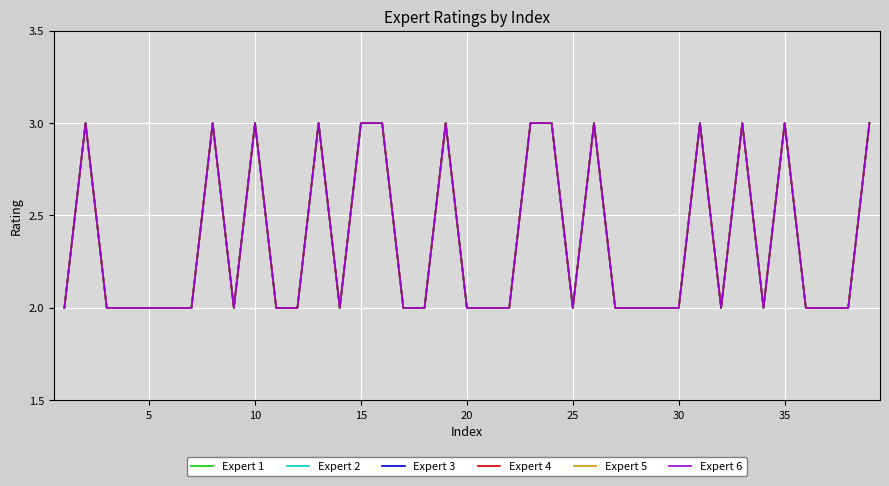

What is the average value of the Expert 1 series?

2